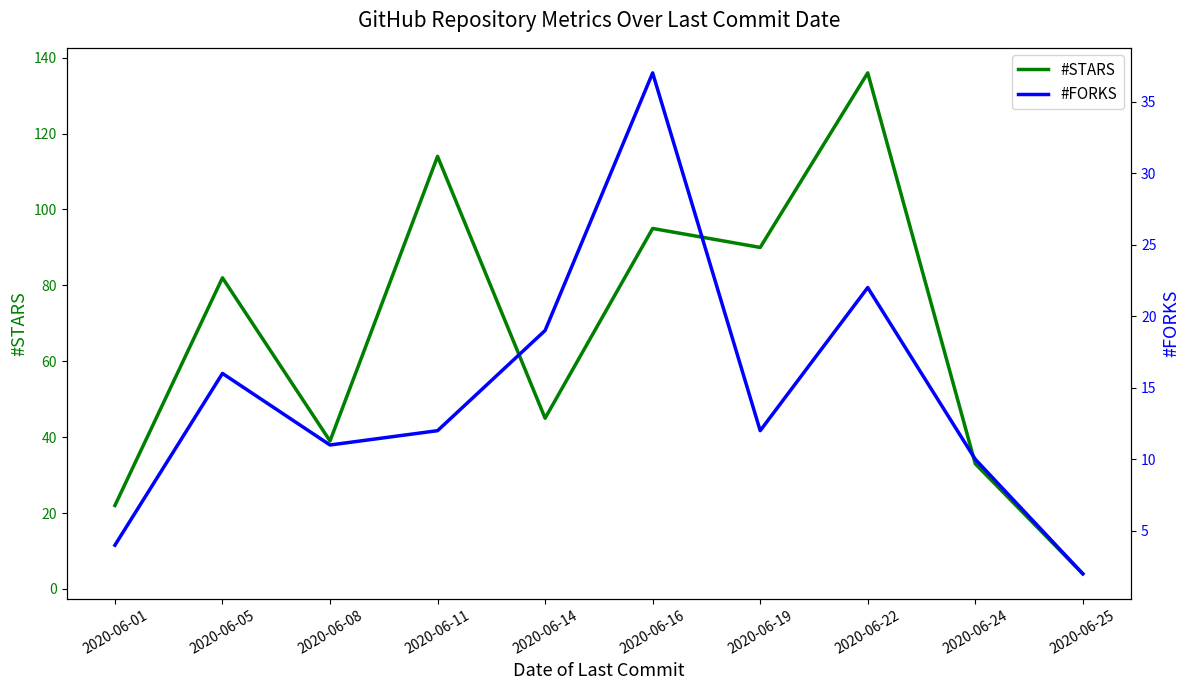

What is the average value of the #STARS series?

66